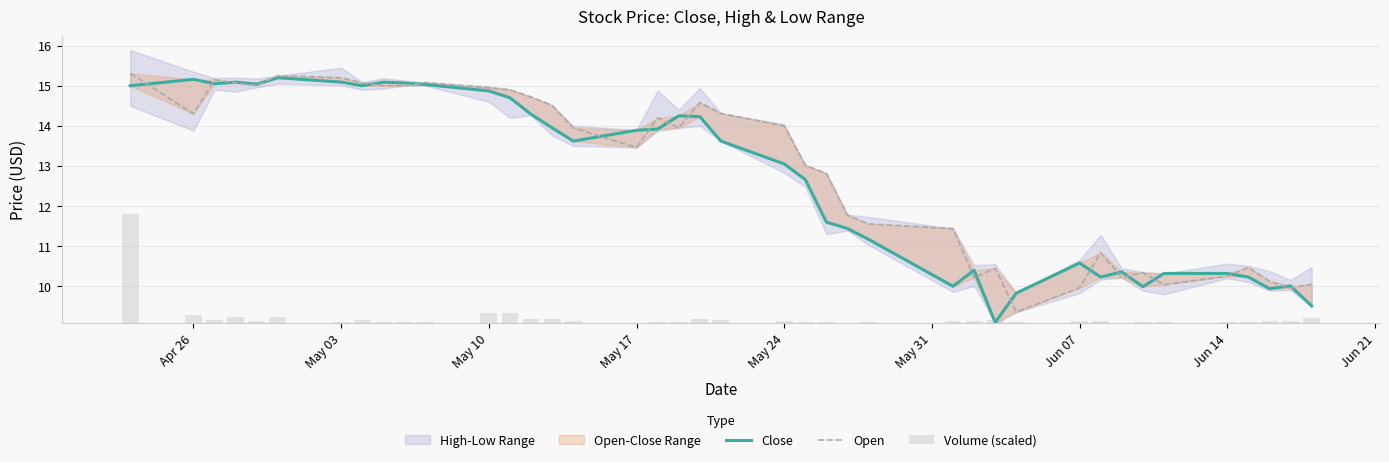

What is the value of the Close bar at the 34th from the left?

10.0